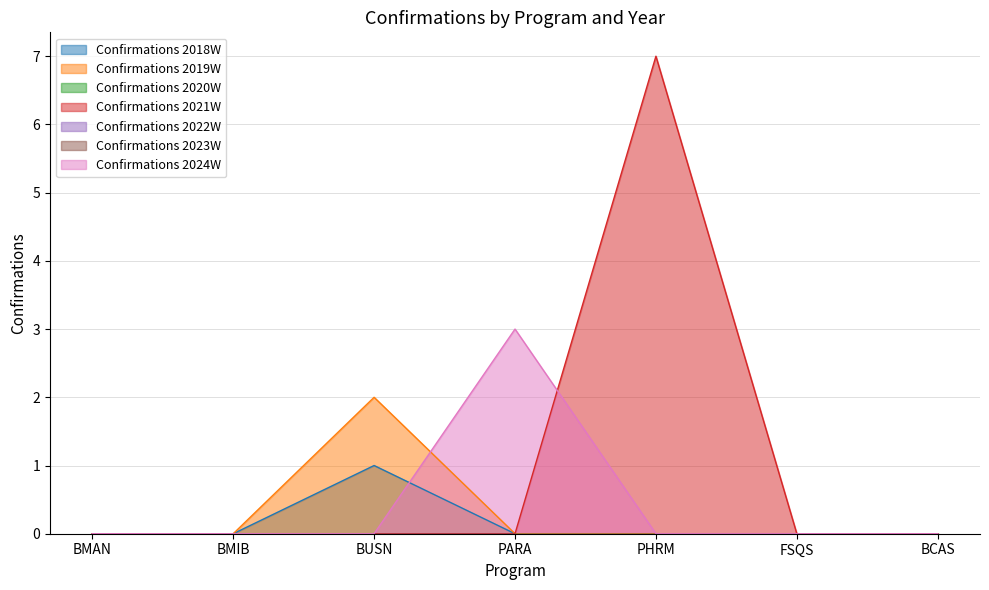

What is the label of the 7th point from the right?

BMAN